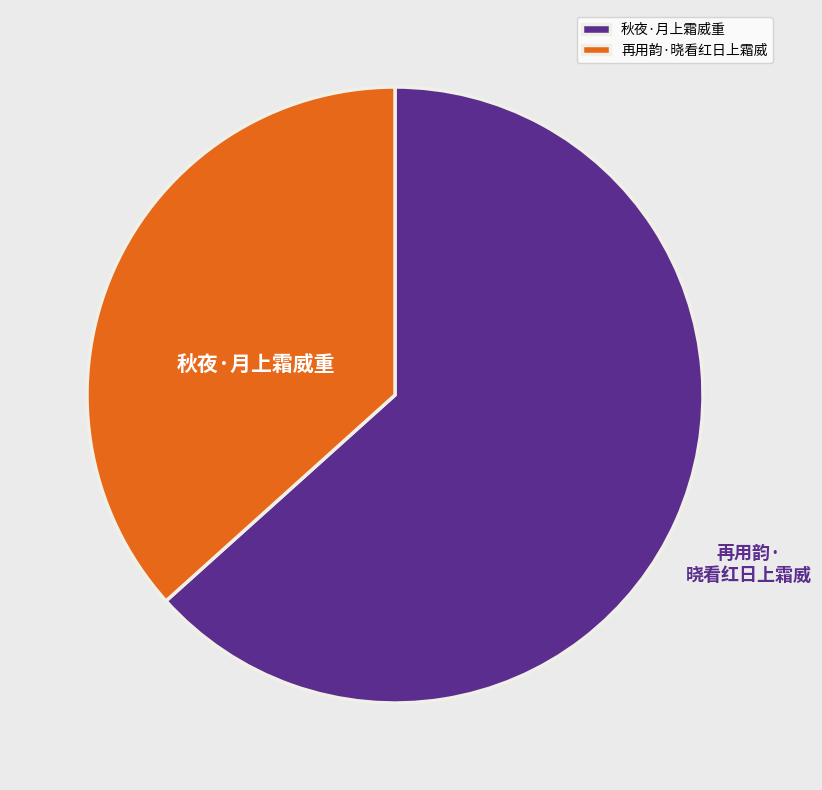

What is the majority slice?

秋夜·月上霜威重